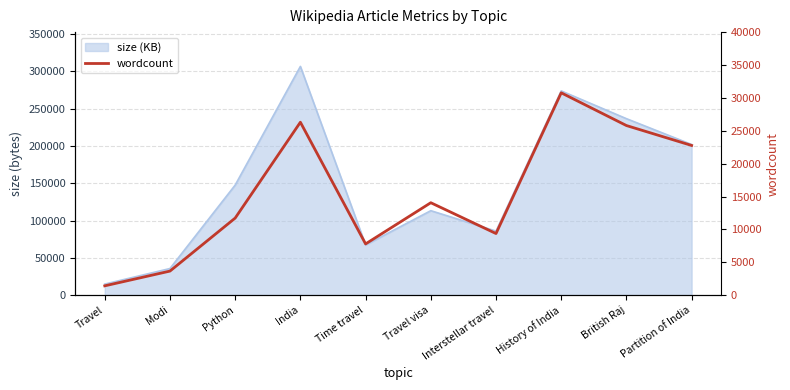

What position from the left is Python?

3